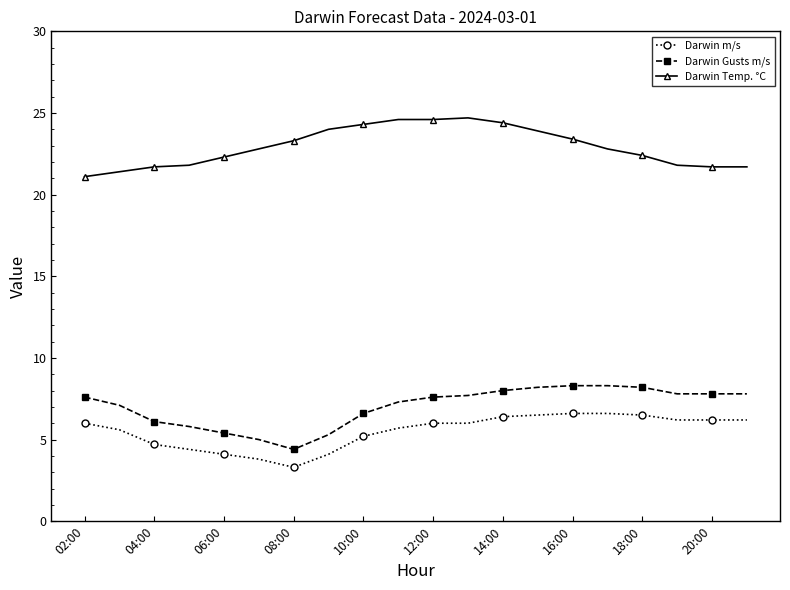

Which series has the largest range (max minus min)?

Darwin Gusts m/s